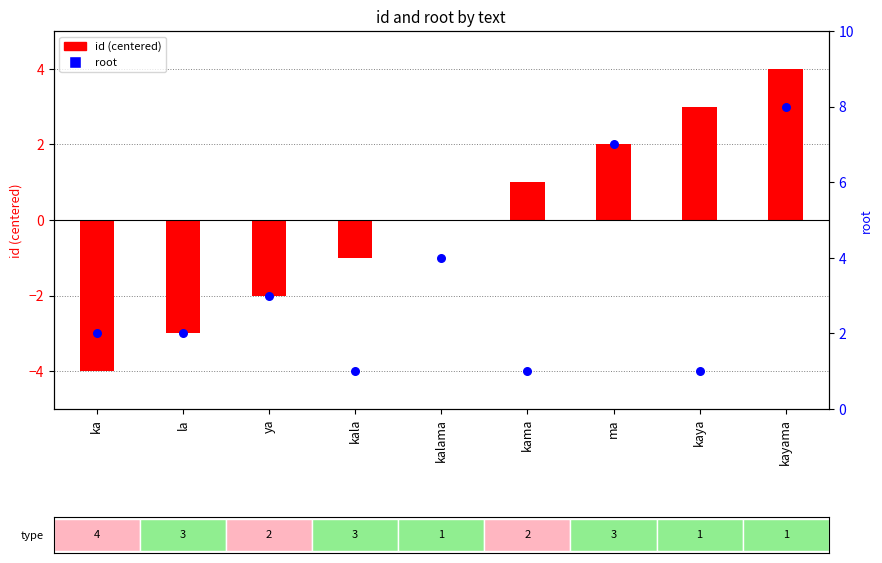

Which series reaches the maximum Y coordinate?

root